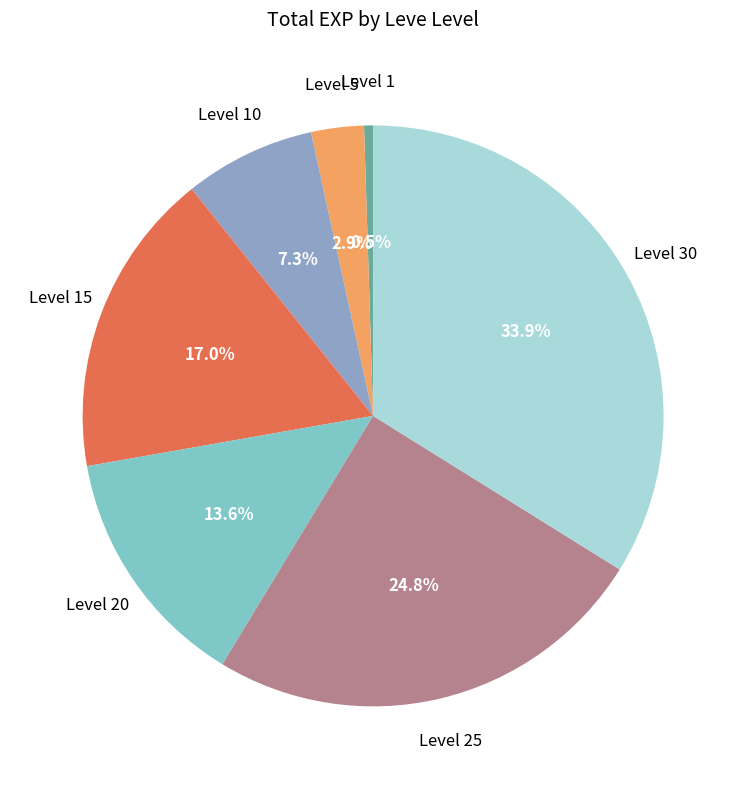

Is there a majority slice in this chart?

No